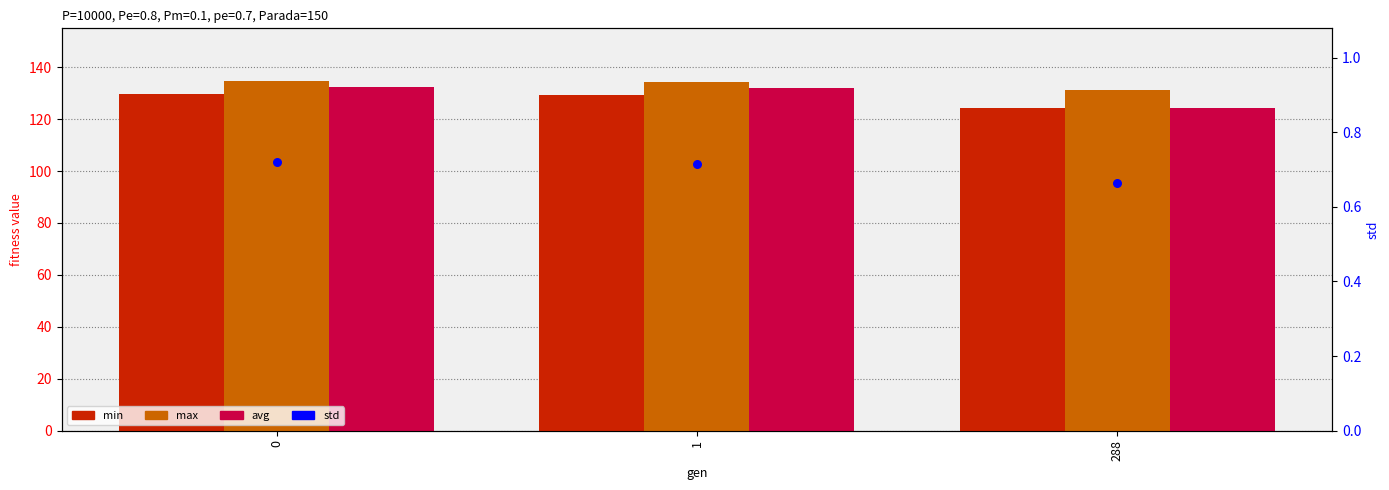

Which series has the widest spread of Y values?

avg